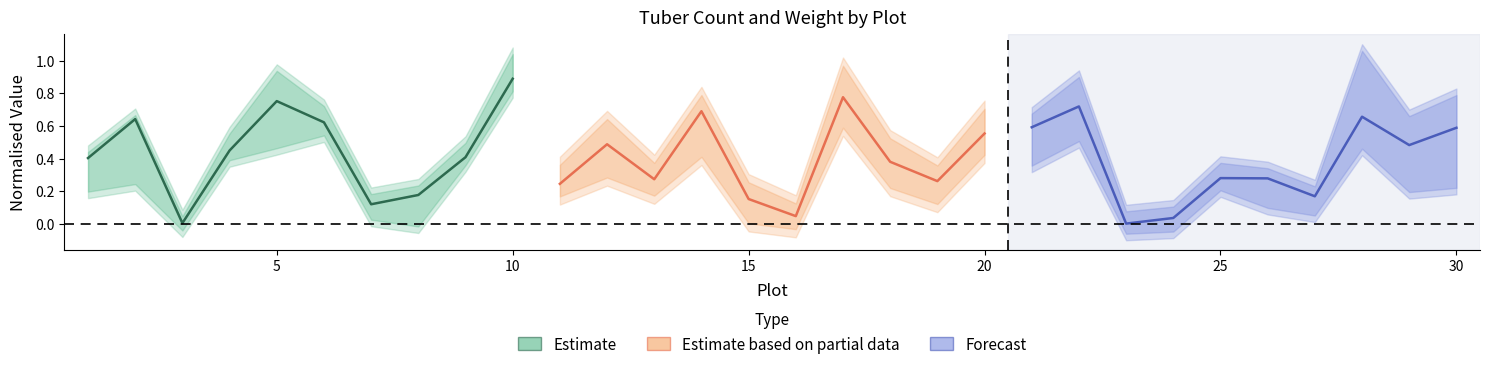

How many interior local valleys does the Forecast series have?

3